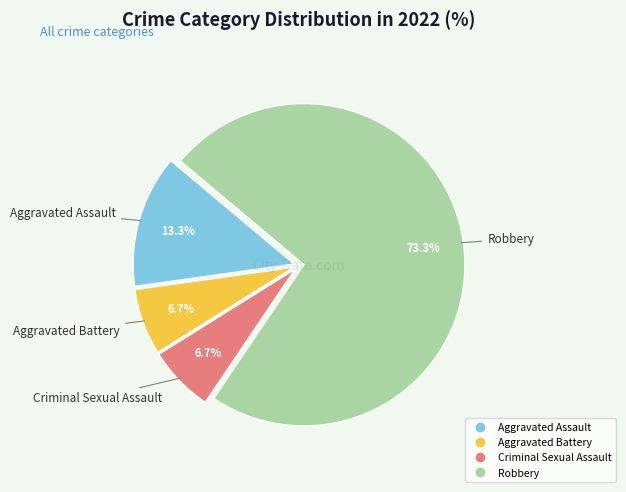

What is the ratio of the value at Aggravated Battery to the value at Robbery?

0.1